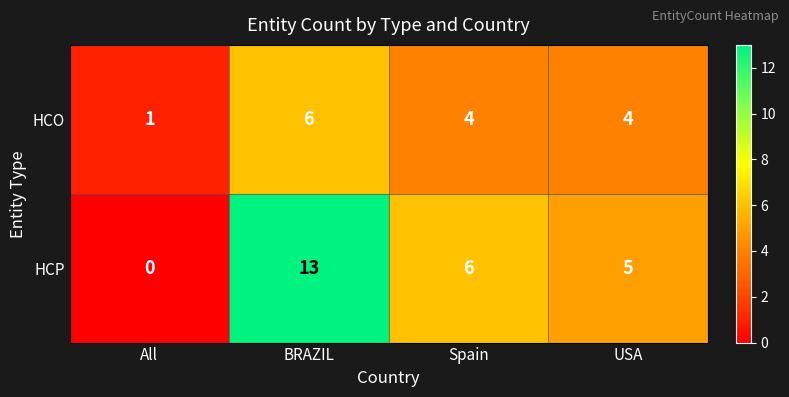

At which category is the sum across all series the highest?

BRAZIL